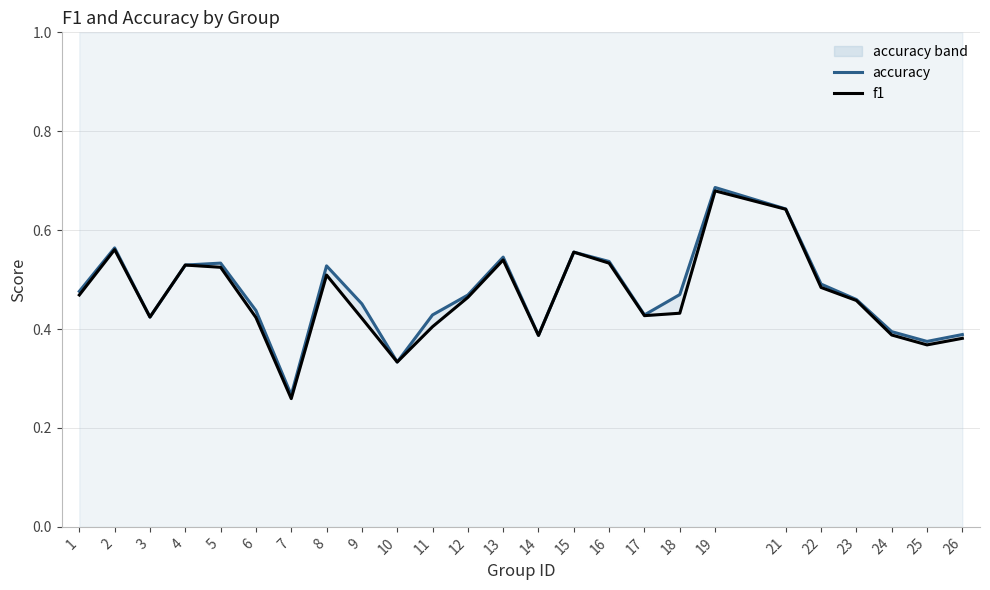

How many categories are shown in the chart?

25